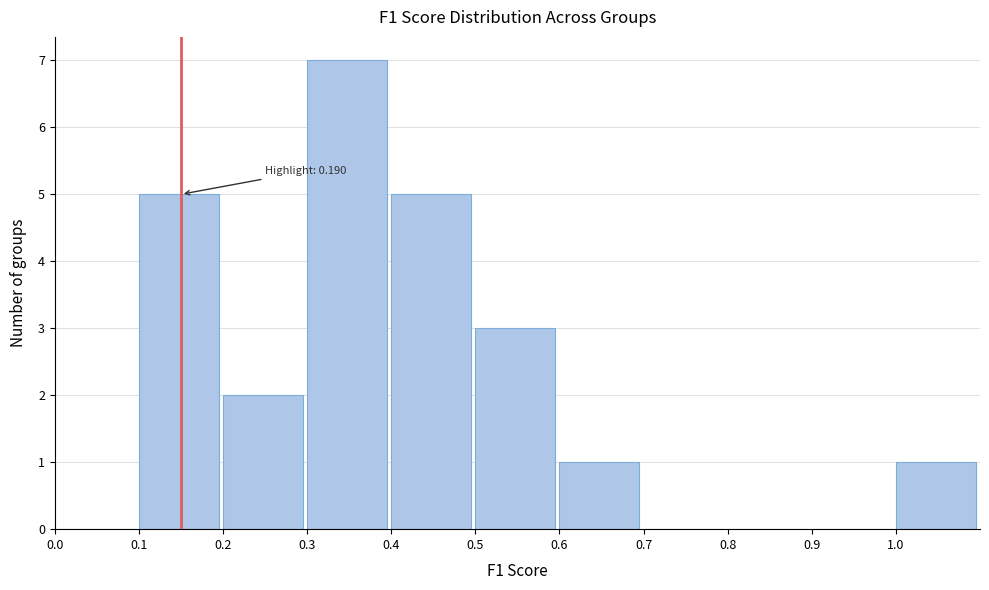

Which range on the x-axis has the tallest bar?

0.3 to 0.4